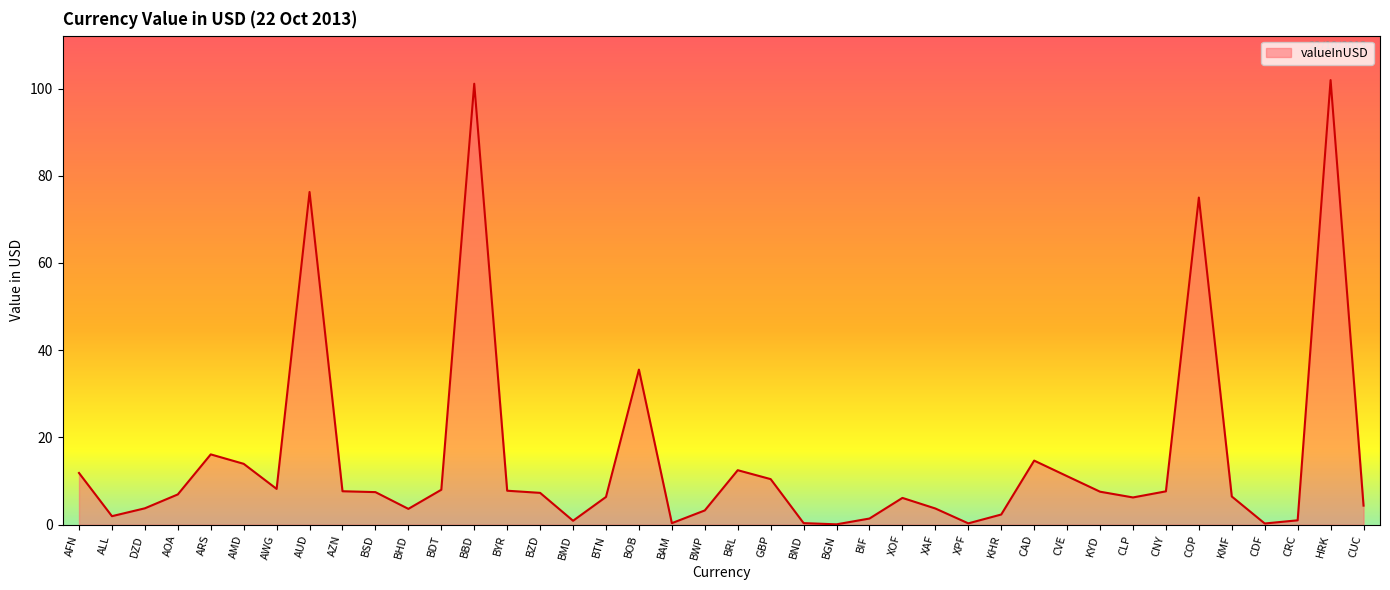

What is the average value?

15.1